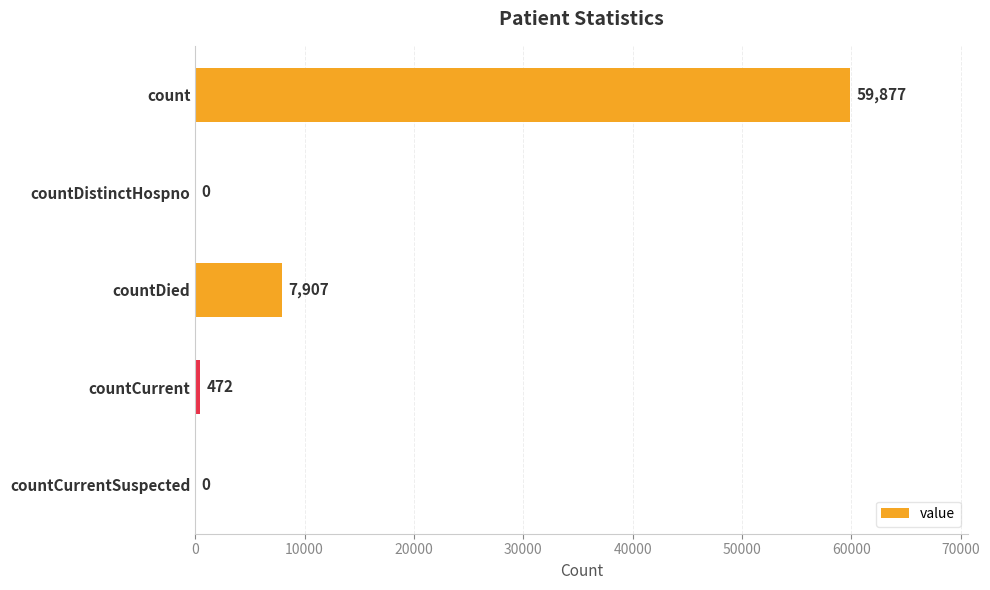

What is the change in value from countDistinctHospno to countDied?

+7907